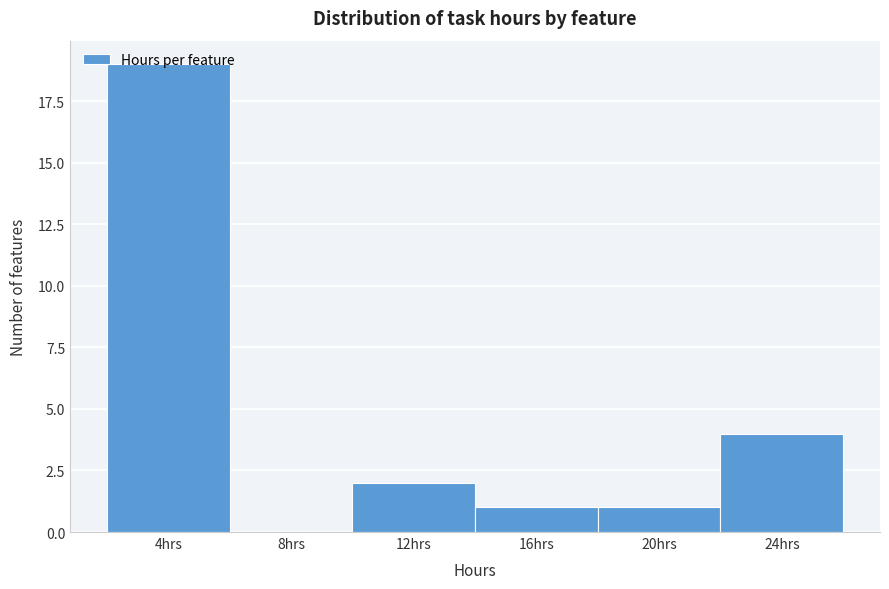

Over which range of the x-axis is the bar tallest?

2 to 6